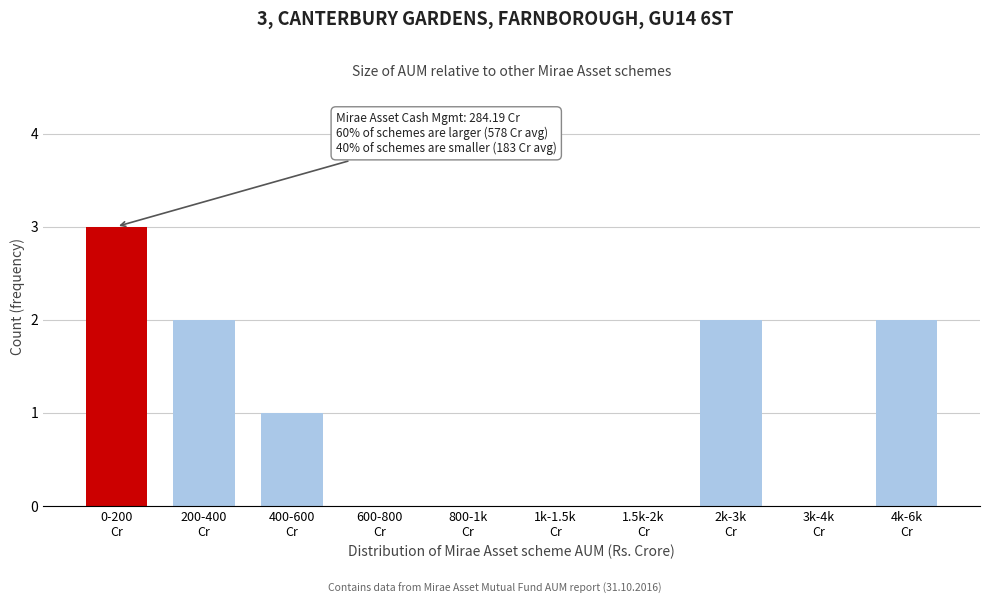

What is the maximum value shown in the chart?

3